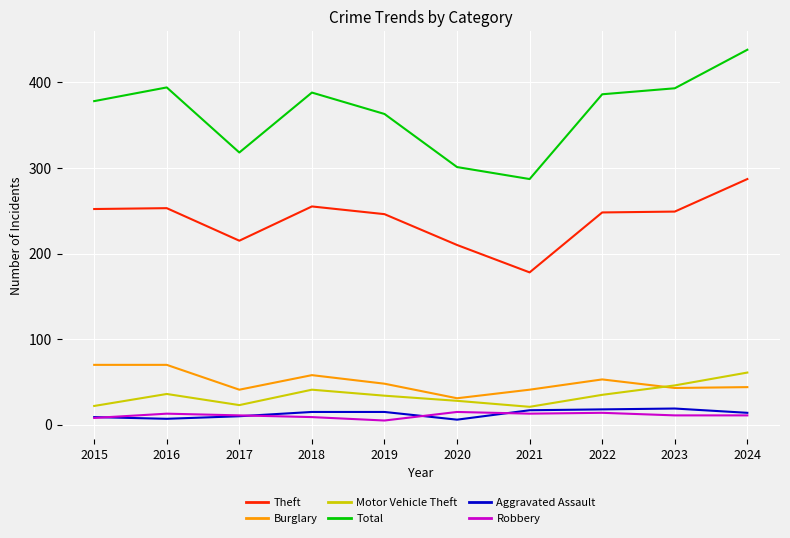

Which category has the highest value across all series?

2024